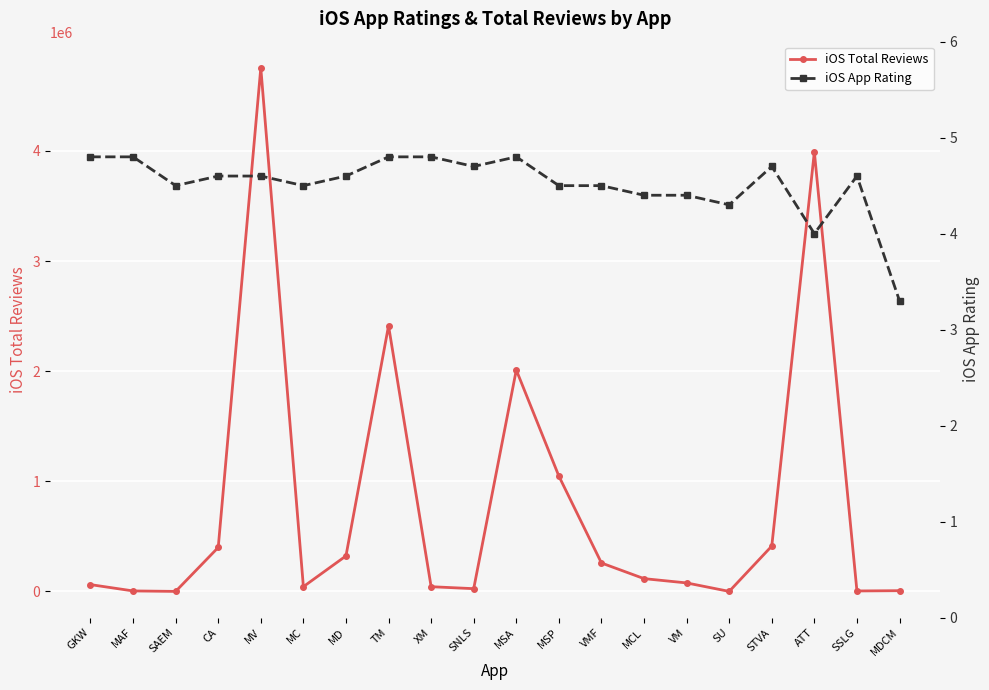

List the series in order of their overall mean, highest first.

iOS Total Reviews, iOS App Rating